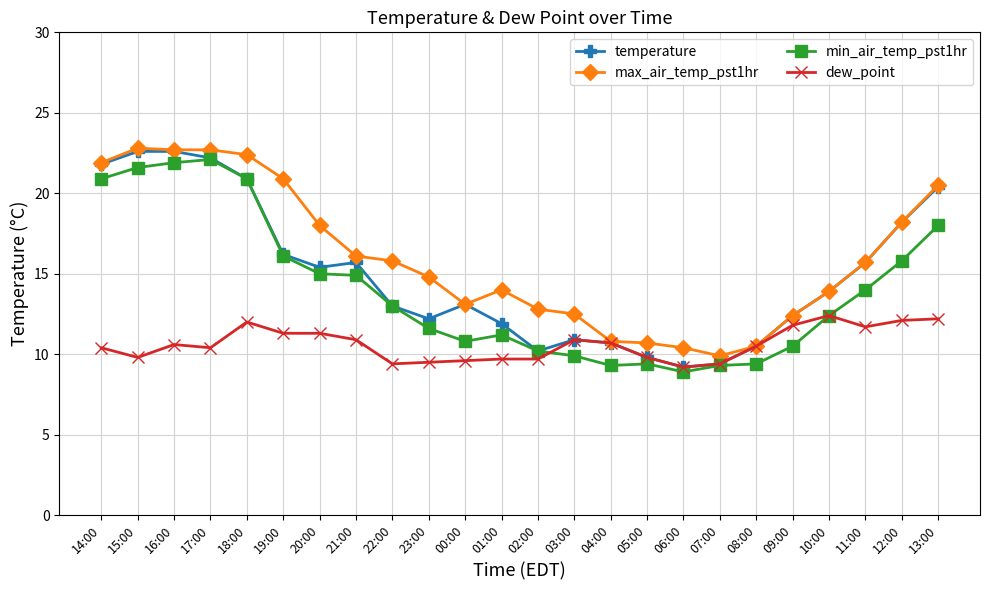

What is the spread (max minus min) of values at 15:00?

13.0